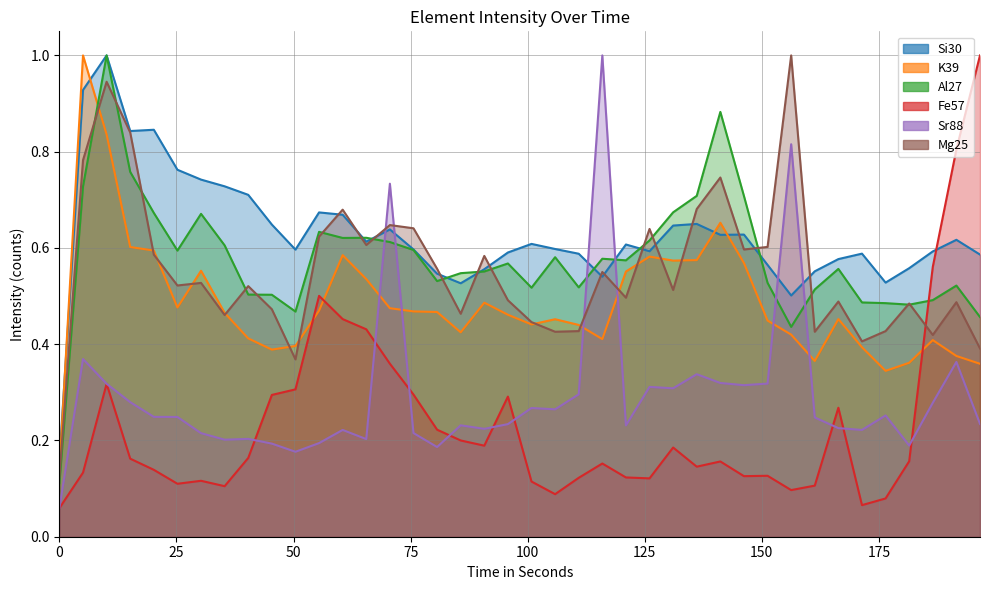

Which series has the largest range (max minus min)?

Fe57